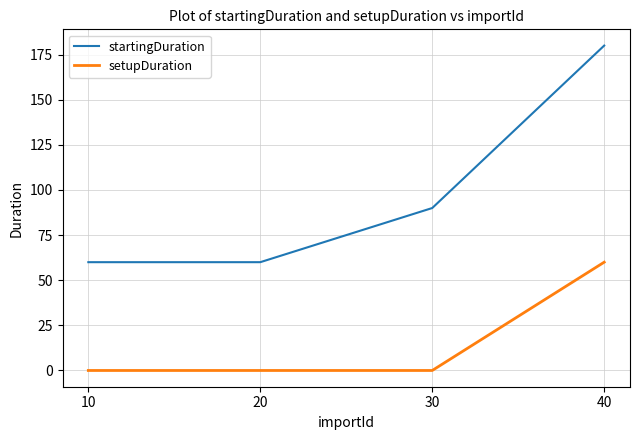

The setupDuration series shows 29 at 10. True or false?

False